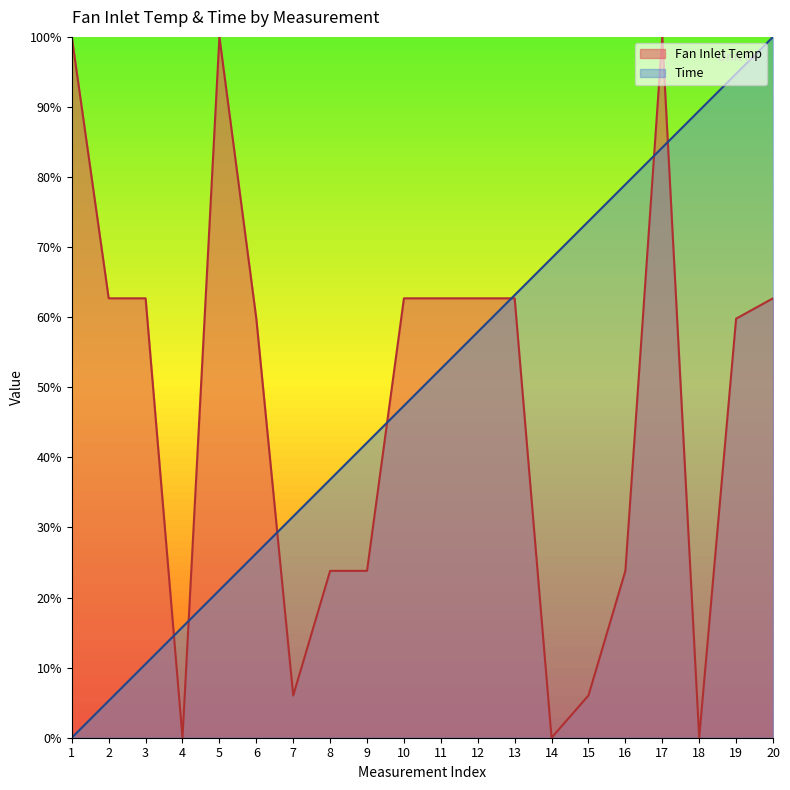

How many values in the Time series exceed 0?

19